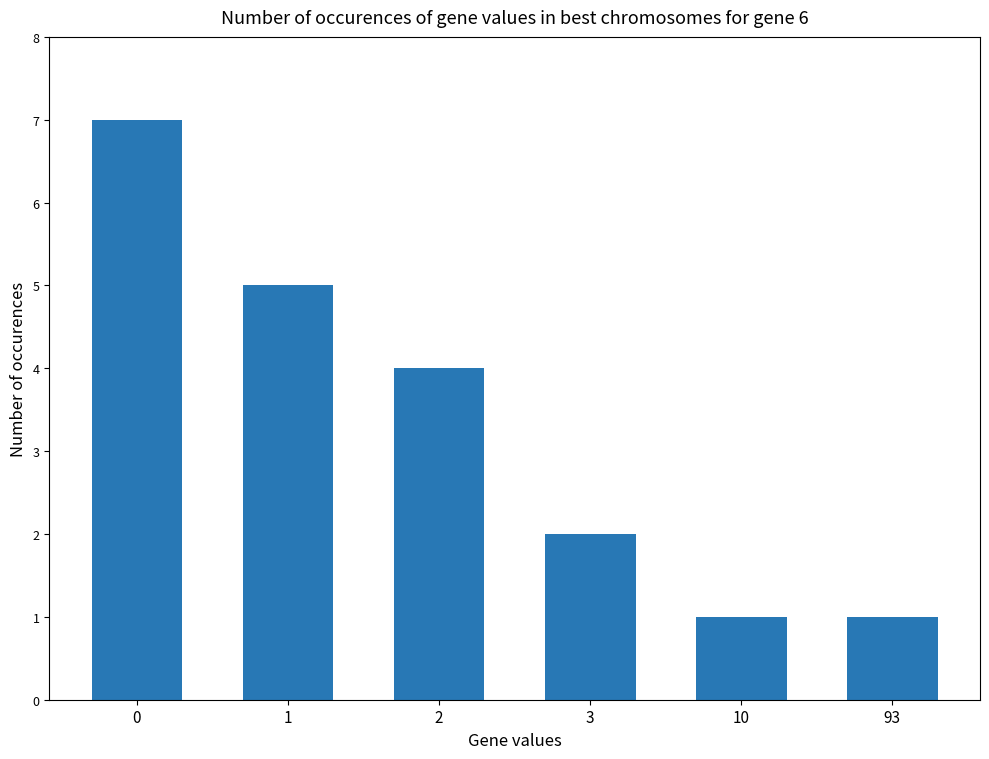

What is the difference between the second highest and minimum values?

4